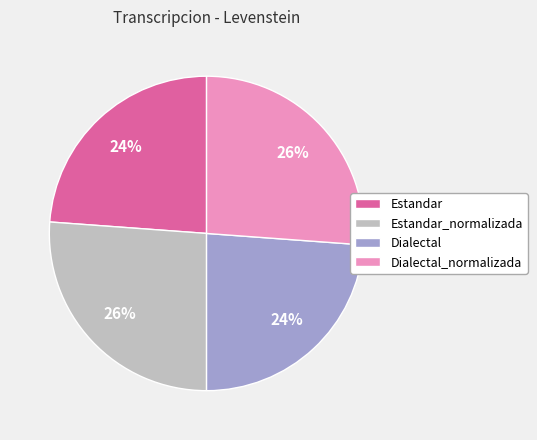

To the nearest percent, what is the average slice percentage?

25%